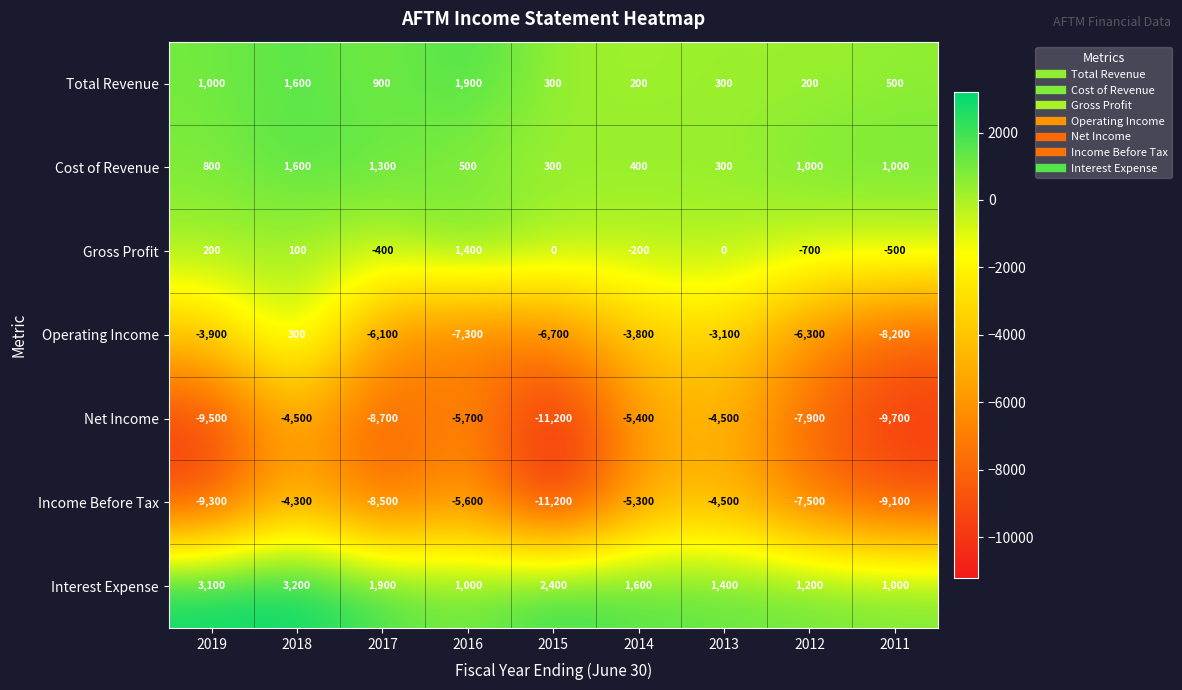

Between 2019 and 2012, which series saw the biggest shift?

Operating Income